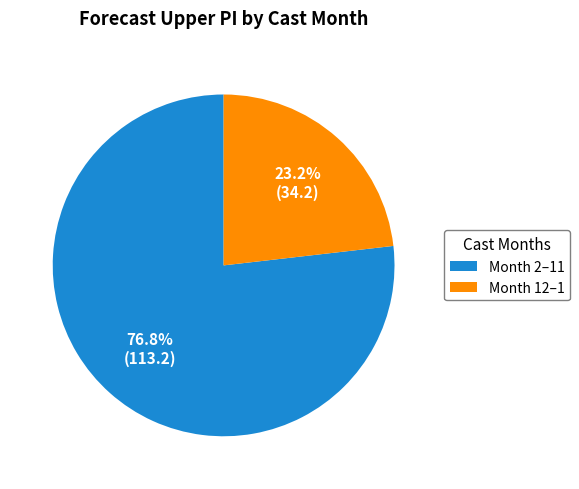

Is Month 2–11 the majority of the pie?

Yes